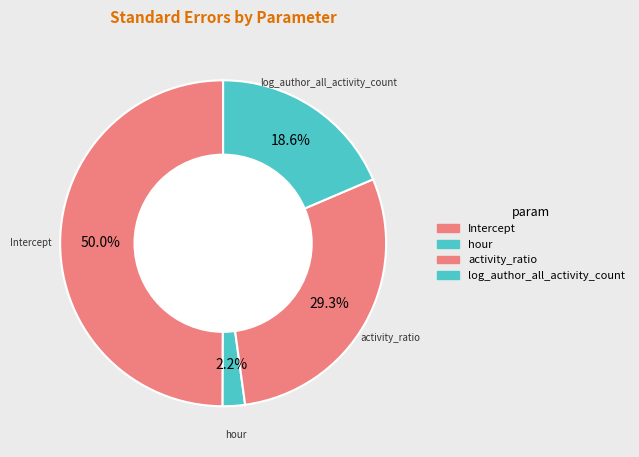

How many slices are in this pie chart?

4